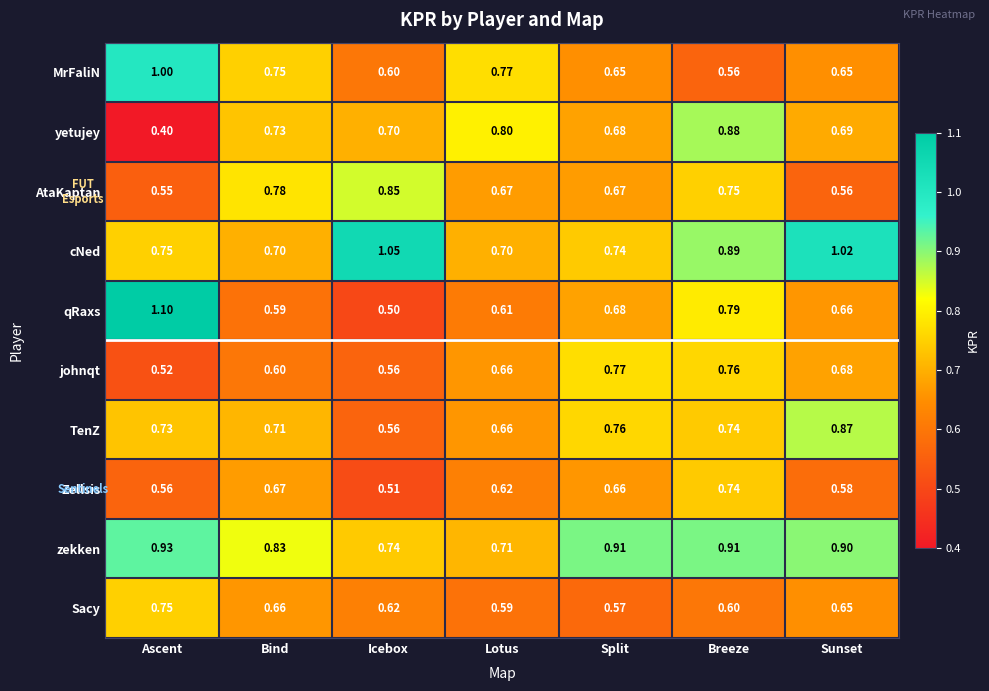

Where is yetujey nearest to the value 0?

Ascent